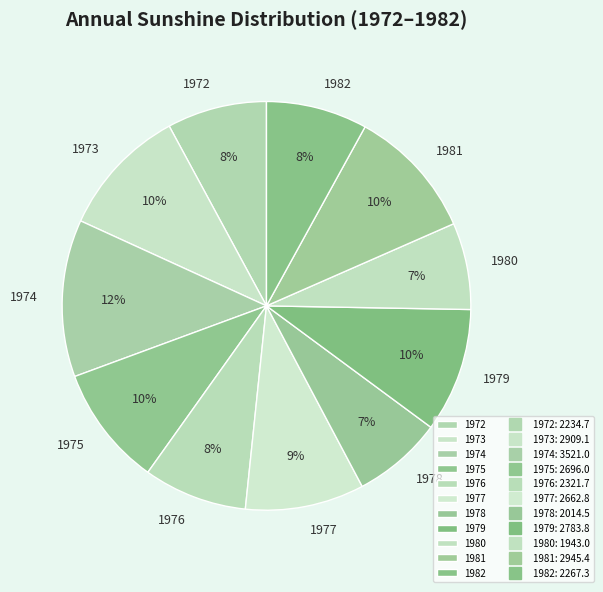

To the nearest percent, what is the difference between the 1977 and 1976 slice percentages?

1%